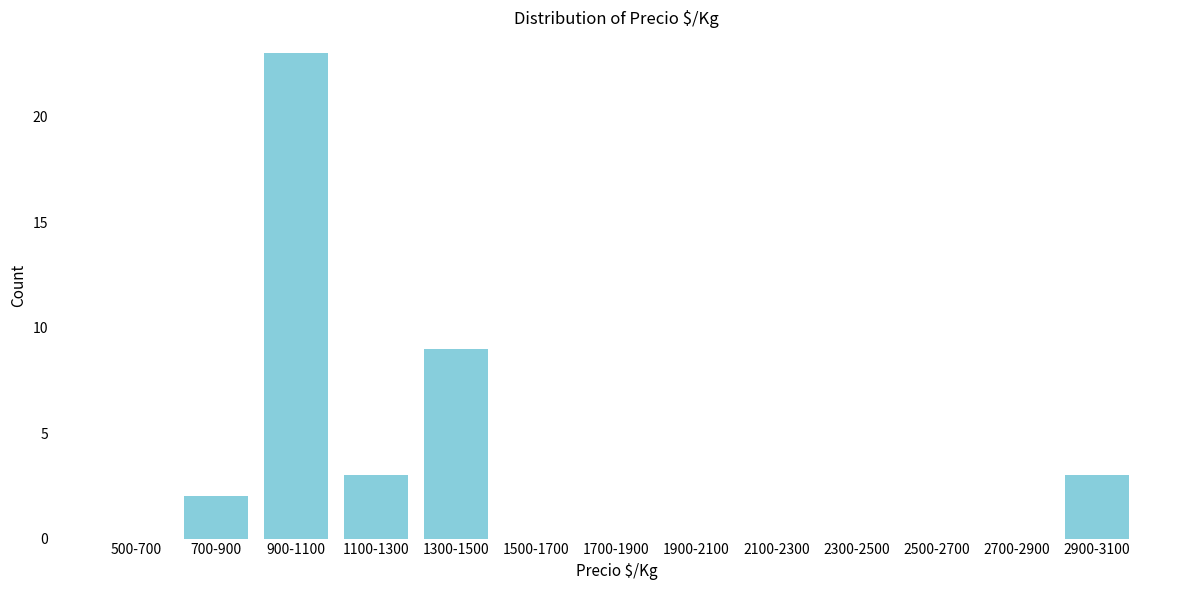

Reading left to right, transcribe all the data shown in this chart.

500-700=0	700-900=2	900-1100=23	1100-1300=3	1300-1500=9	1500-1700=0	1700-1900=0	1900-2100=0	2100-2300=0	2300-2500=0	2500-2700=0	2700-2900=0	2900-3100=3